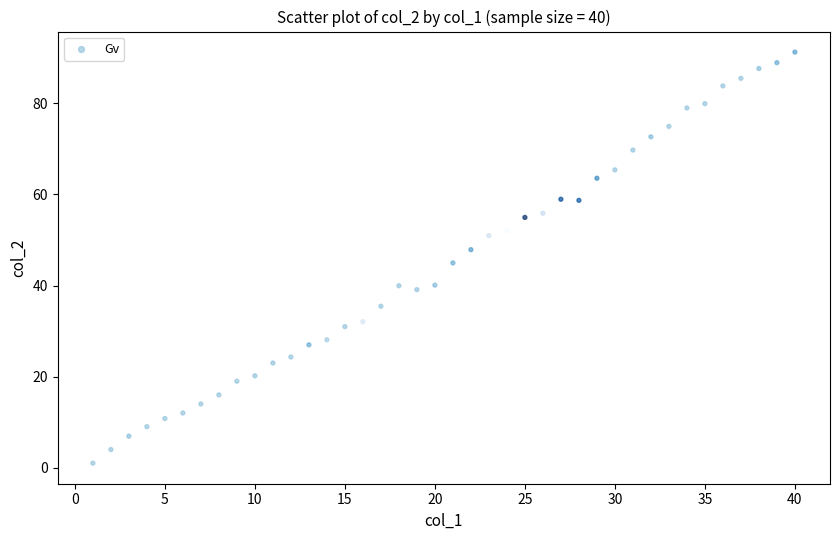

What is the range of X values (max minus min)?

39.0